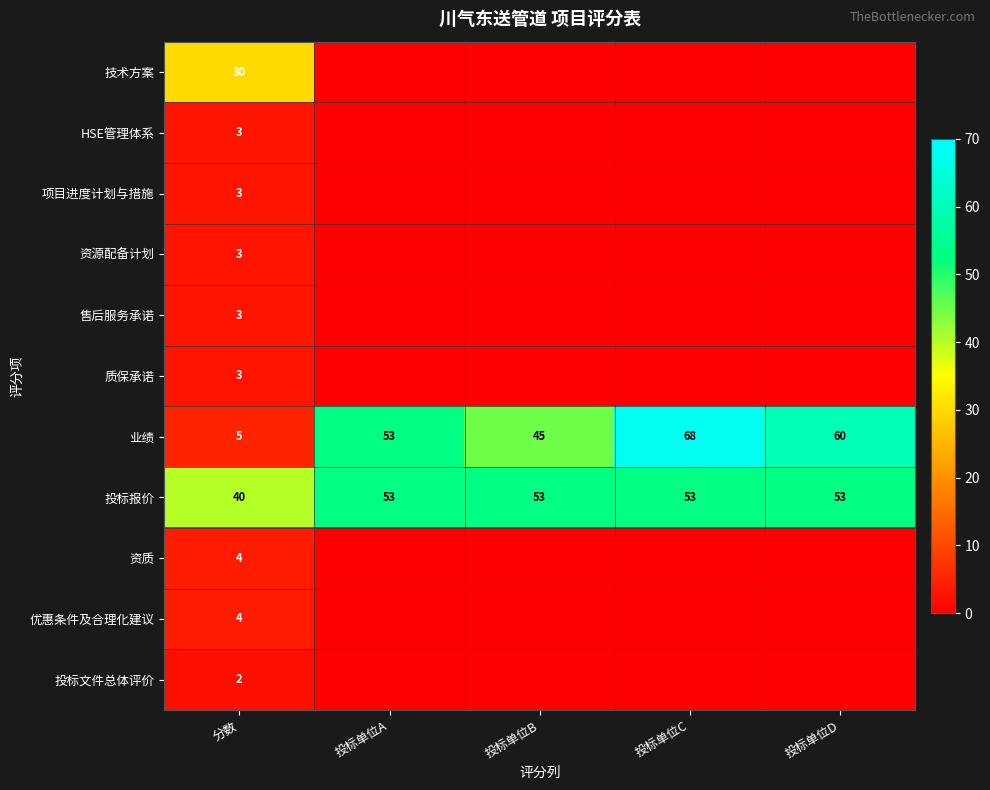

What is the spread (max minus min) of values at 分数?

38